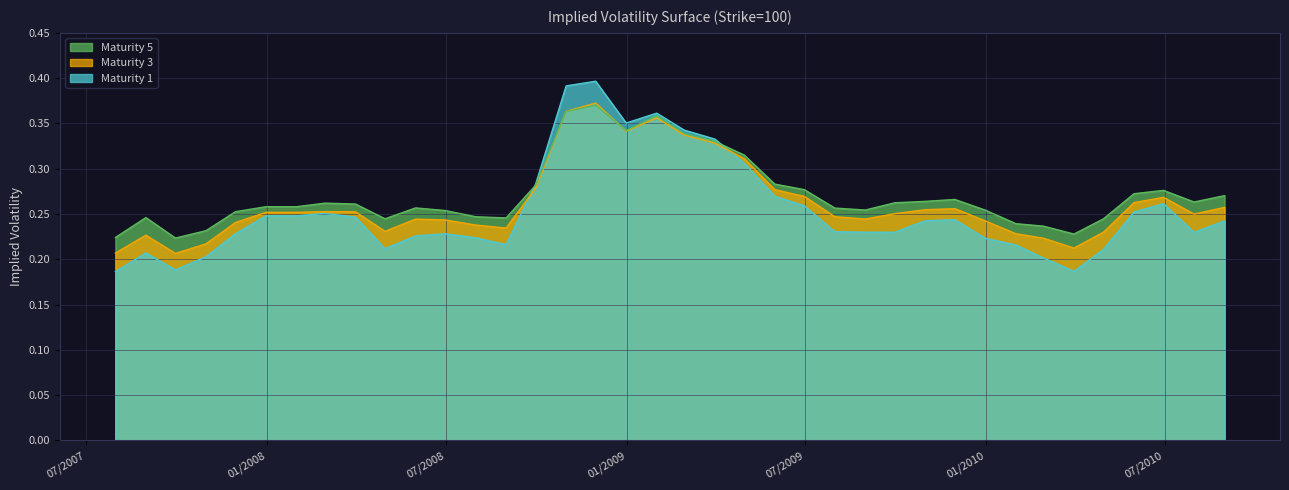

Reading left to right, extract all data points from this chart.

Maturity 1: 31/08/2010=0.2	31/07/2010=0.2	30/06/2010=0.3	31/05/2010=0.3	30/04/2010=0.2	31/03/2010=0.2	28/02/2010=0.2	31/01/2010=0.2	31/12/2009=0.2	30/11/2009=0.2	31/10/2009=0.2	30/09/2009=0.2	31/08/2009=0.2	31/07/2009=0.2	30/06/2009=0.3	31/05/2009=0.3	30/04/2009=0.3	31/03/2009=0.3	28/02/2009=0.3	31/01/2009=0.4	31/12/2008=0.4	30/11/2008=0.4	31/10/2008=0.4	30/09/2008=0.3	31/08/2008=0.2	31/07/2008=0.2	30/06/2008=0.2	31/05/2008=0.2	30/04/2008=0.2	31/03/2008=0.2	29/02/2008=0.3	31/01/2008=0.2	31/12/2007=0.2	30/11/2007=0.2	31/10/2007=0.2	30/09/2007=0.2	31/08/2007=0.2	31/07/2007=0.2
Maturity 3: 31/08/2010=0.3	31/07/2010=0.2	30/06/2010=0.3	31/05/2010=0.3	30/04/2010=0.2	31/03/2010=0.2	28/02/2010=0.2	31/01/2010=0.2	31/12/2009=0.2	30/11/2009=0.3	31/10/2009=0.3	30/09/2009=0.3	31/08/2009=0.2	31/07/2009=0.2	30/06/2009=0.3	31/05/2009=0.3	30/04/2009=0.3	31/03/2009=0.3	28/02/2009=0.3	31/01/2009=0.4	31/12/2008=0.3	30/11/2008=0.4	31/10/2008=0.4	30/09/2008=0.3	31/08/2008=0.2	31/07/2008=0.2	30/06/2008=0.2	31/05/2008=0.2	30/04/2008=0.2	31/03/2008=0.3	29/02/2008=0.3	31/01/2008=0.3	31/12/2007=0.3	30/11/2007=0.2	31/10/2007=0.2	30/09/2007=0.2	31/08/2007=0.2	31/07/2007=0.2
Maturity 5: 31/08/2010=0.3	31/07/2010=0.3	30/06/2010=0.3	31/05/2010=0.3	30/04/2010=0.2	31/03/2010=0.2	28/02/2010=0.2	31/01/2010=0.2	31/12/2009=0.3	30/11/2009=0.3	31/10/2009=0.3	30/09/2009=0.3	31/08/2009=0.3	31/07/2009=0.3	30/06/2009=0.3	31/05/2009=0.3	30/04/2009=0.3	31/03/2009=0.3	28/02/2009=0.3	31/01/2009=0.4	31/12/2008=0.3	30/11/2008=0.4	31/10/2008=0.4	30/09/2008=0.3	31/08/2008=0.2	31/07/2008=0.2	30/06/2008=0.3	31/05/2008=0.3	30/04/2008=0.2	31/03/2008=0.3	29/02/2008=0.3	31/01/2008=0.3	31/12/2007=0.3	30/11/2007=0.3	31/10/2007=0.2	30/09/2007=0.2	31/08/2007=0.2	31/07/2007=0.2